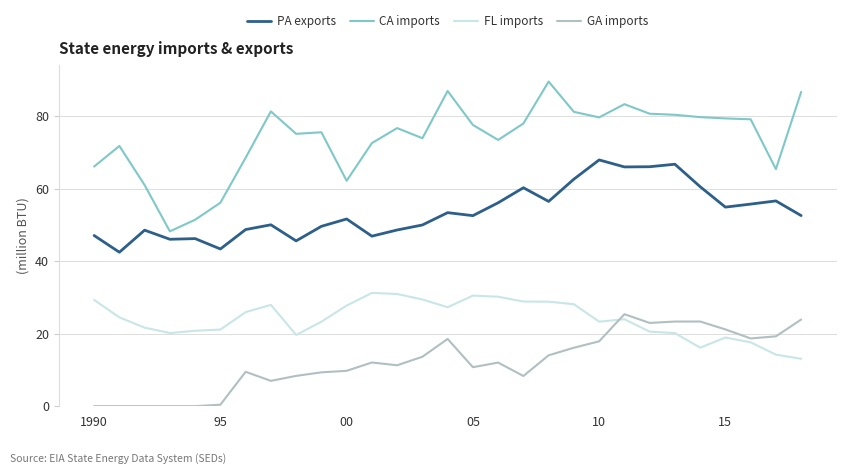

True or false: FL imports and CA imports intersect in this chart.

False